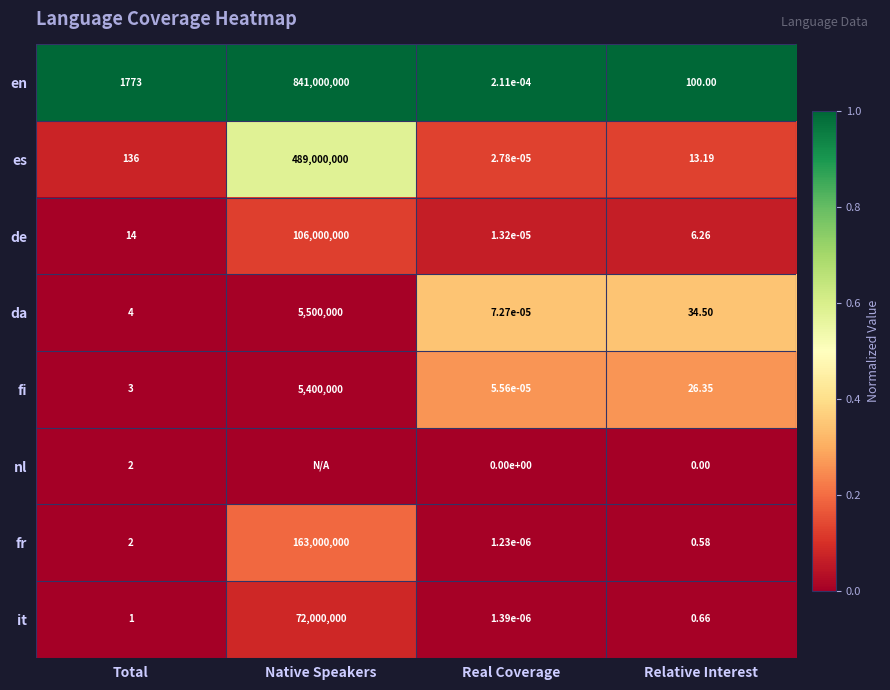

At which category is the sum across all series the highest?

Native Speakers